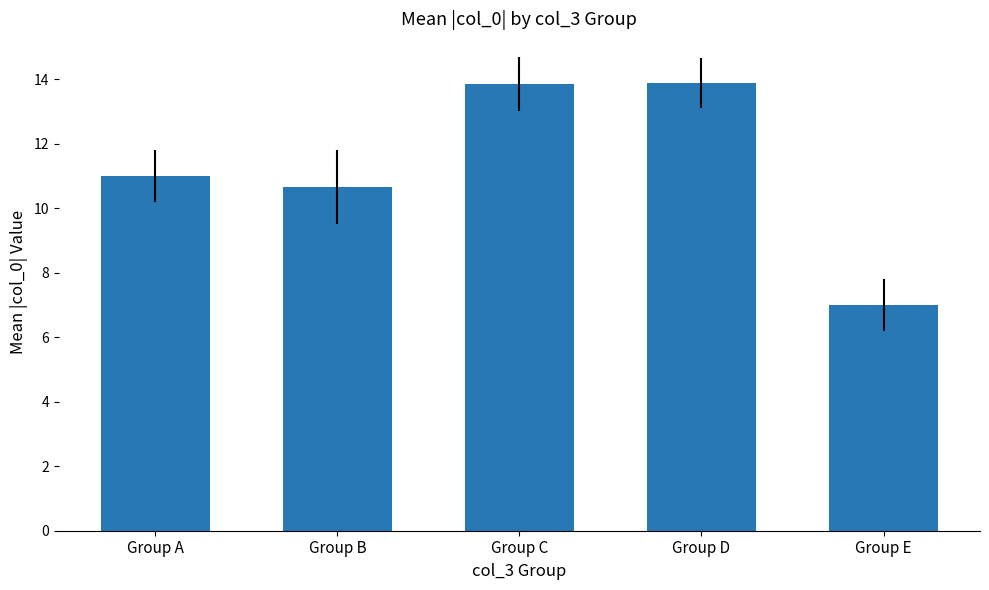

What is the approximate value at Group C?

13.9